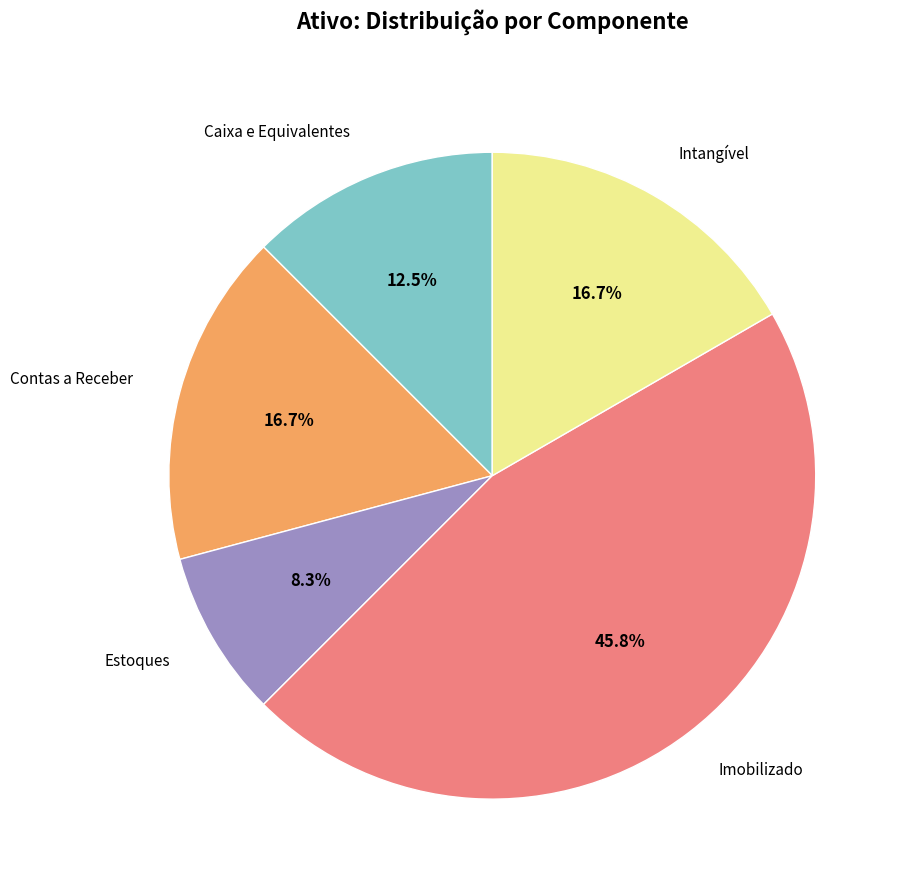

Between Estoques and Imobilizado, which is larger?

Imobilizado